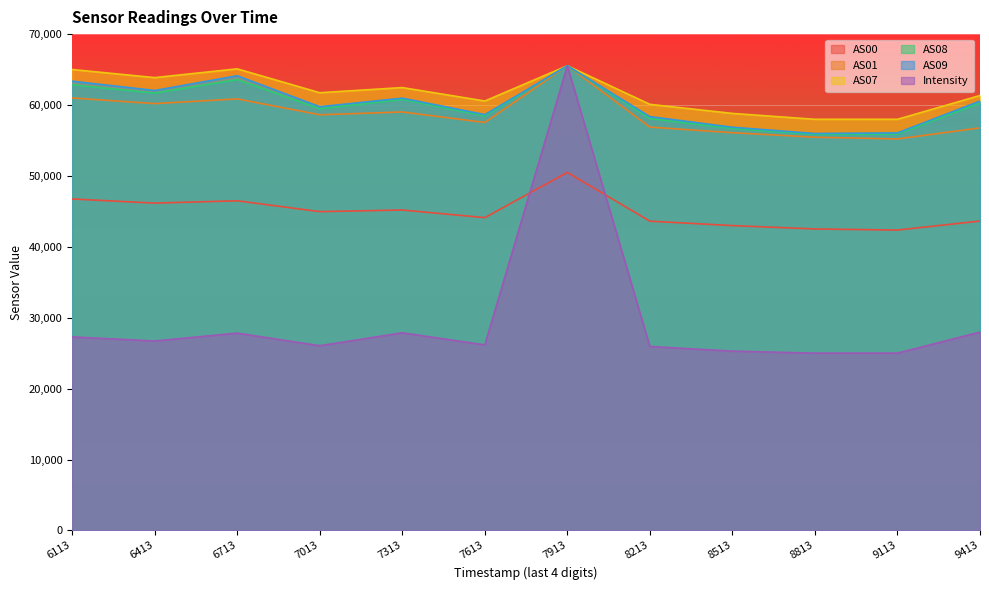

True or false: AS09 and AS07 cross at least once.

False